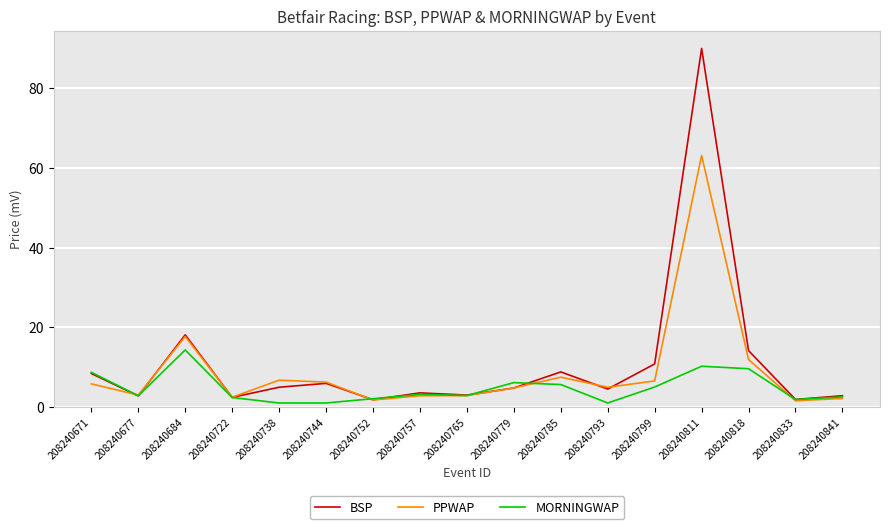

What is the highest value of the BSP series?

90.0